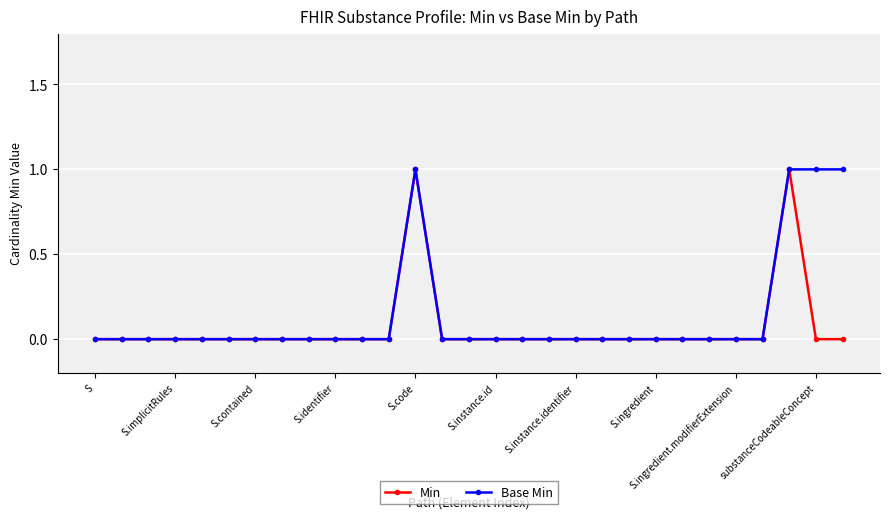

Does the chart have visible grid lines?

Yes